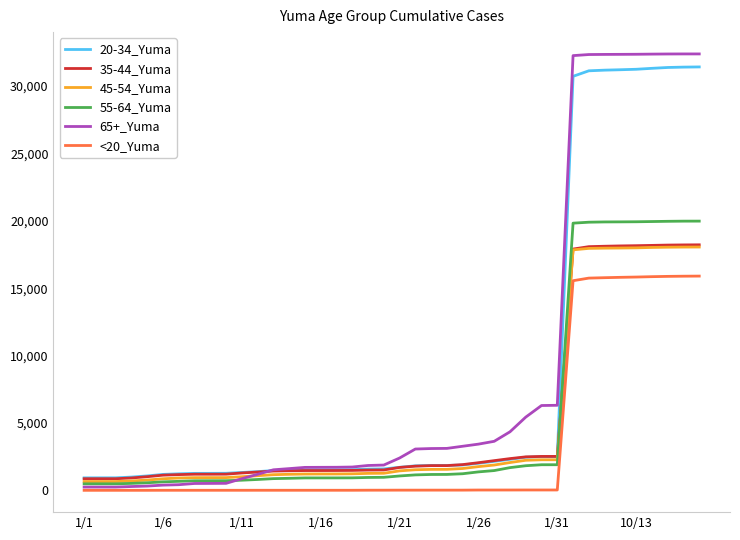

Which series has the widest spread of values?

65+_Yuma